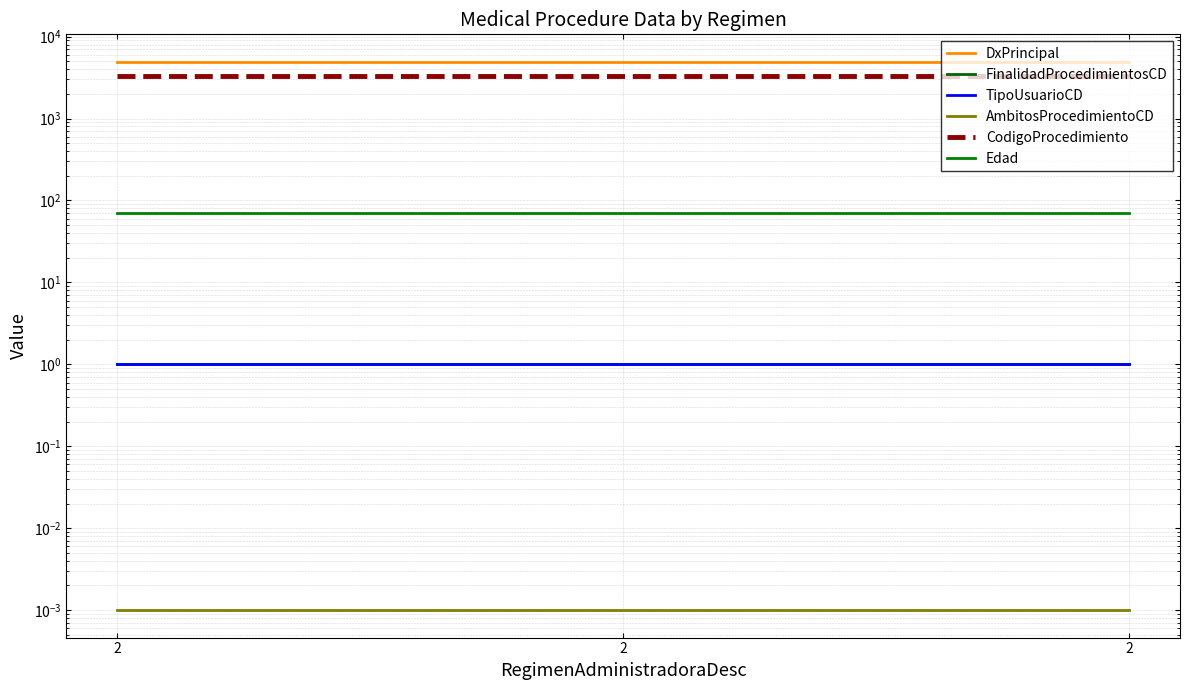

Reading right to left, what are all the values shown in this chart?

DxPrincipal: 2=4930.0	2=4930.0	2=4930.0
FinalidadProcedimientosCD: 2=1.0	2=1.0	2=1.0
TipoUsuarioCD: 2=1.0	2=1.0	2=1.0
AmbitosProcedimientoCD: 2=0.0	2=0.0	2=0.0
CodigoProcedimiento: 2=3302.0	2=3302.0	2=3302.0
Edad: 2=71.0	2=71.0	2=71.0